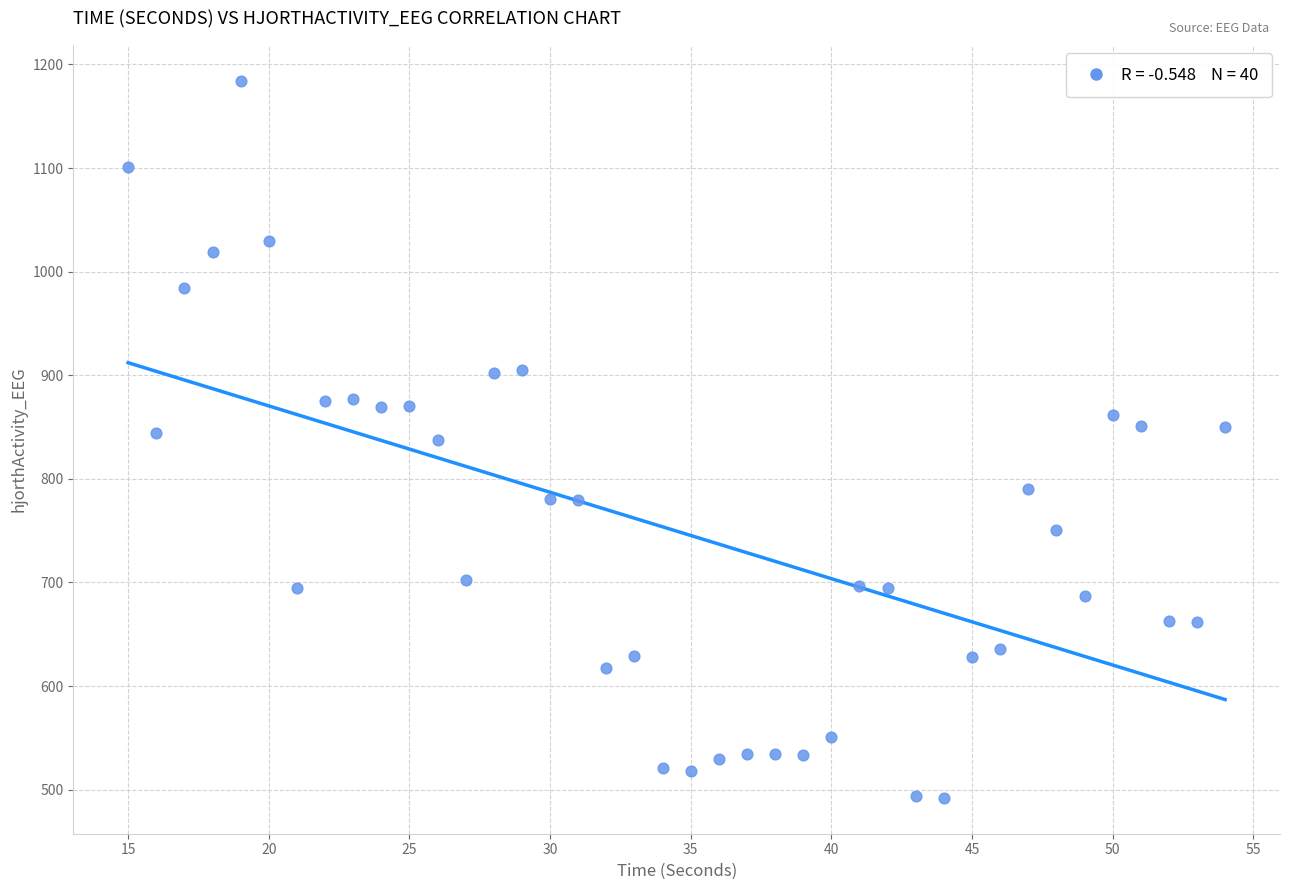

What is the range of X values (max minus min)?

39.0